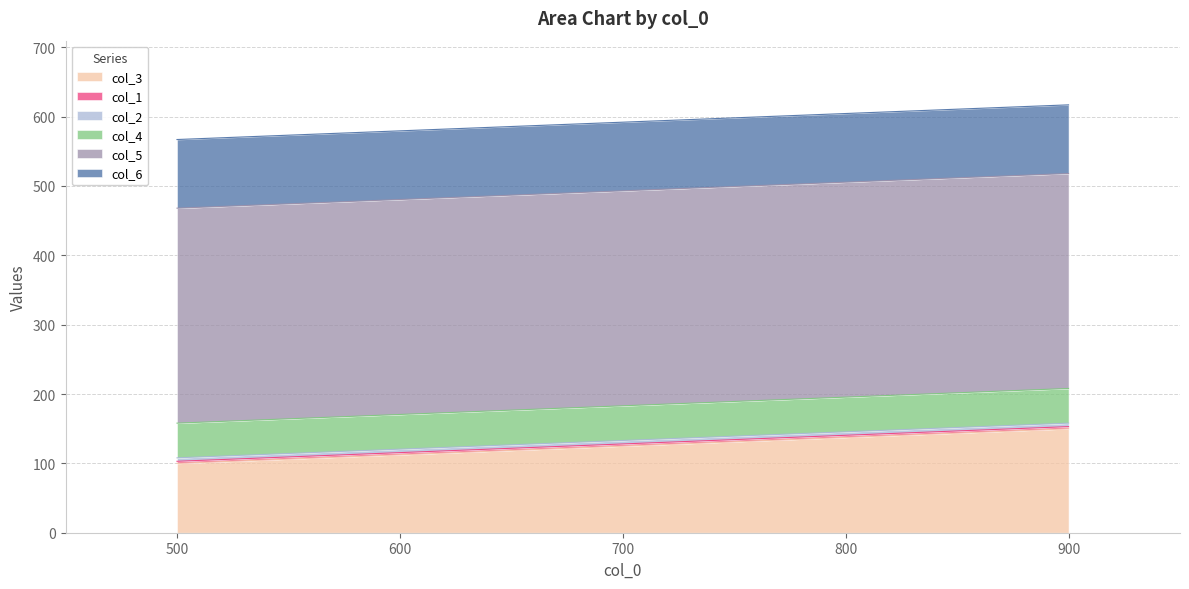

At which label does col_3 reach its peak?

900